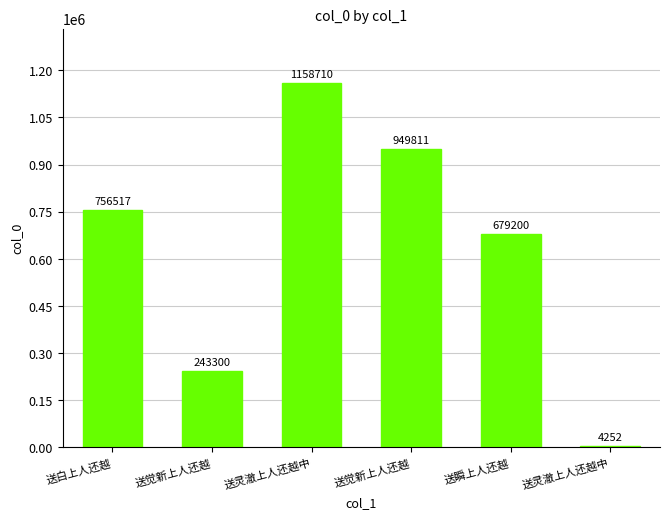

What is the label of the 2nd bar from the left?

送觉新上人还越